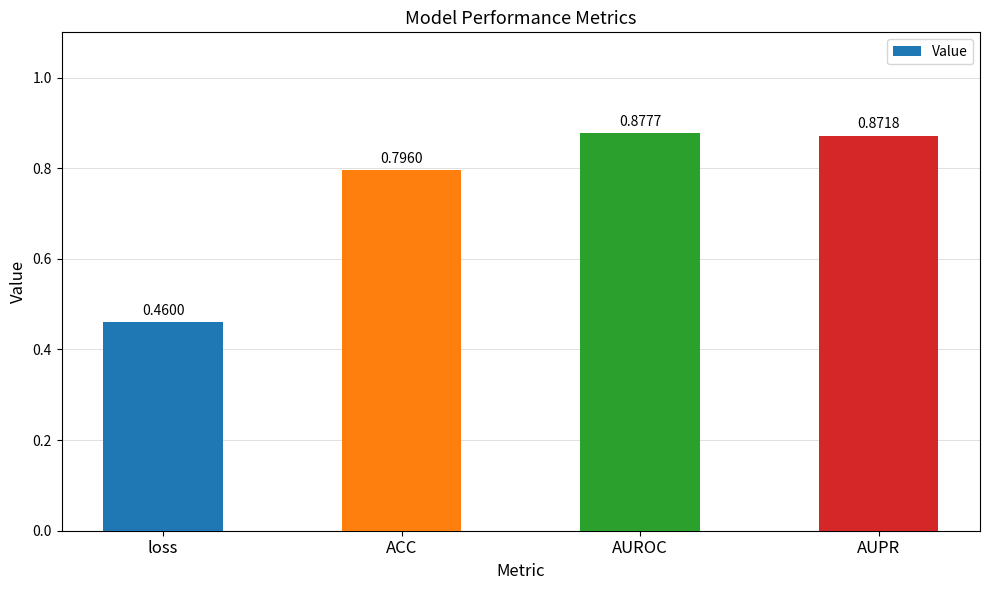

The value at AUPR is 1.6. True or false?

False